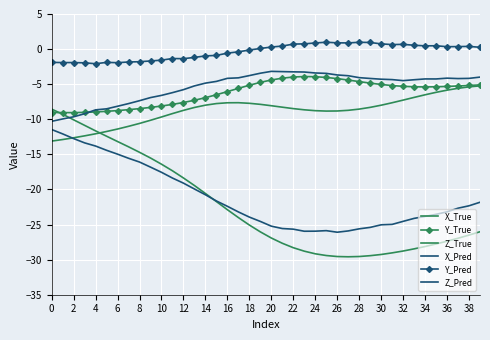

What is the difference between the maximum and minimum values in the Z_True series?

7.9